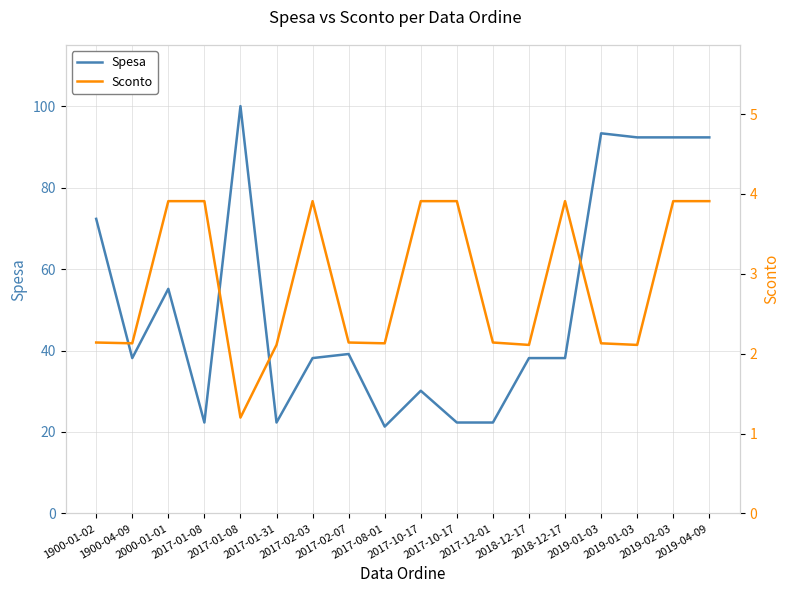

Does the chart display data point markers on the line(s)?

No